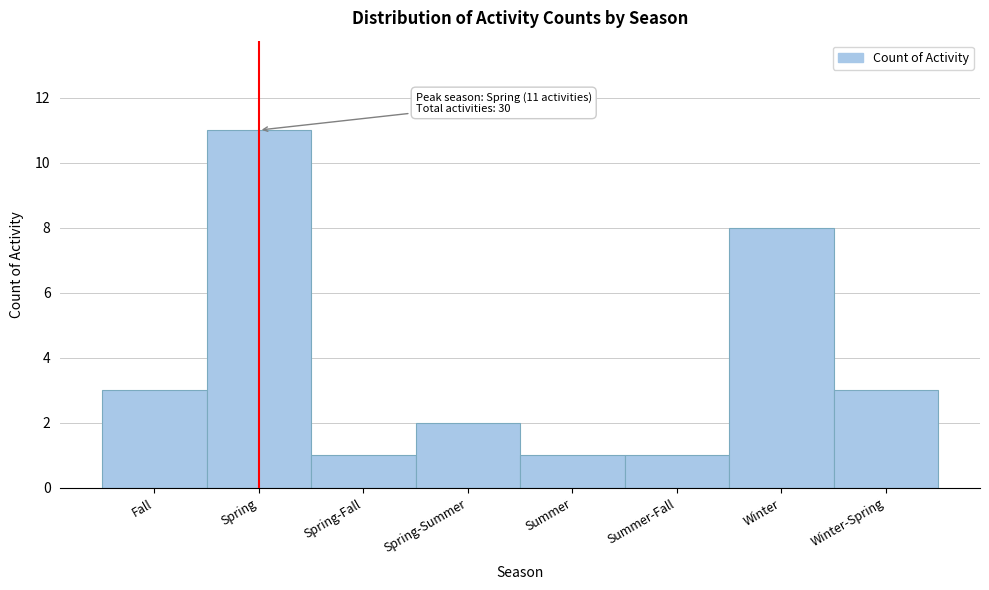

Reading left to right, what are all the values shown in this chart?

Fall=3	Spring=11	Spring-Fall=1	Spring-Summer=2	Summer=1	Summer-Fall=1	Winter=8	Winter-Spring=3